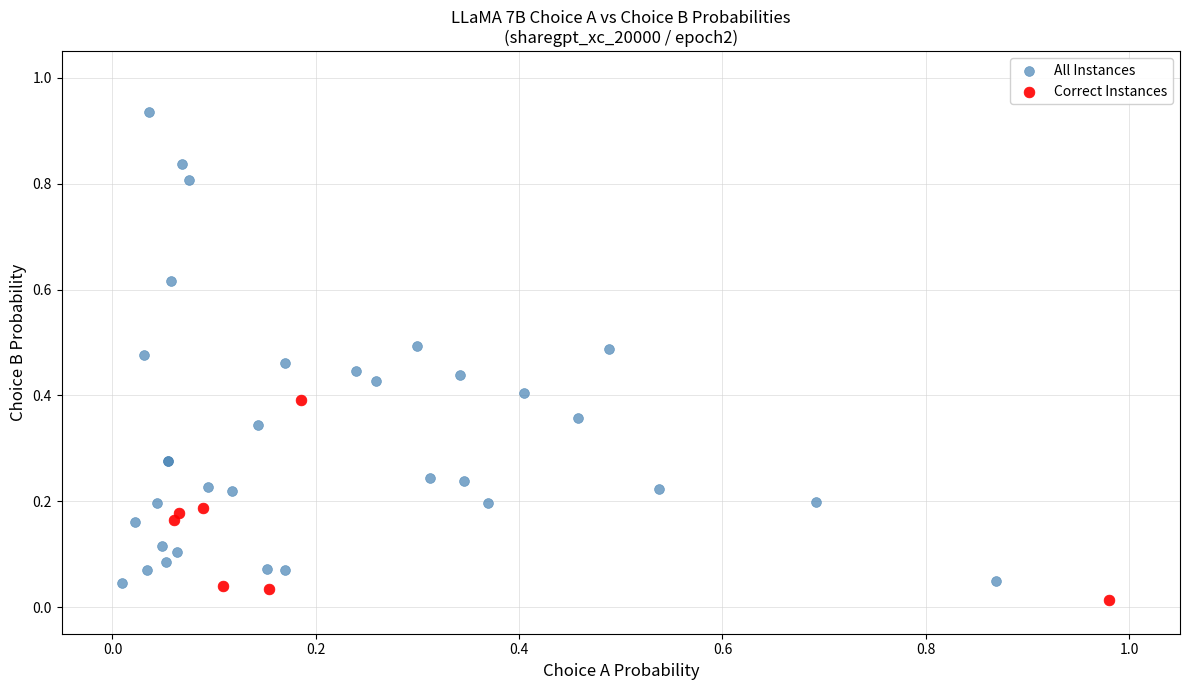

Which series contains the lowest Y value?

Correct Instances